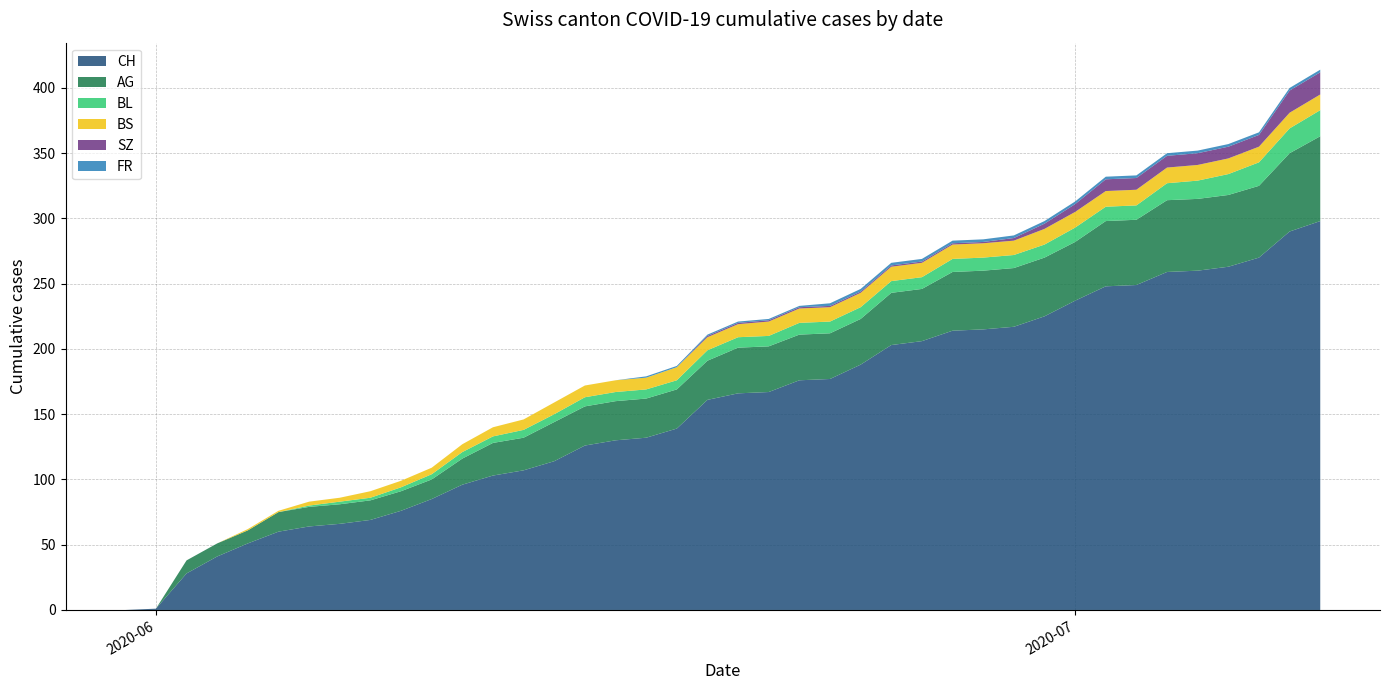

Reading left to right, list all the values displayed in this chart.

CH: 0	1	28	41	51	60	64	66	69	76	85	96	103	107	114	126	130	132	139	161	166	167	176	177	188	203	206	214	215	217	225	237	248	249	259	260	263	270	290	298
AG: 0	0	10	10	10	15	15	15	15	15	15	20	25	25	30	30	30	30	30	30	35	35	35	35	35	40	40	45	45	45	45	45	50	50	55	55	55	55	60	65
BL: 0	0	0	0	0	0	1	2	2	3	4	5	5	6	6	7	7	7	7	8	8	8	9	9	9	9	9	10	10	10	10	11	11	11	13	14	16	18	19	20
BS: 0	0	0	0	1	1	3	3	5	5	5	6	7	8	9	9	9	9	10	10	10	11	11	11	11	11	11	11	11	11	12	12	12	12	12	12	12	12	12	12
SZ: 0	0	0	0	0	0	0	0	0	0	0	0	0	0	0	0	0	0	0	1	1	1	1	1	1	1	1	1	1	2	4	6	9	9	9	9	9	9	17	17
FR: 0	0	0	0	0	0	0	0	0	0	0	0	0	0	0	0	0	1	1	1	1	1	1	2	2	2	2	2	2	2	2	2	2	2	2	2	2	2	2	2